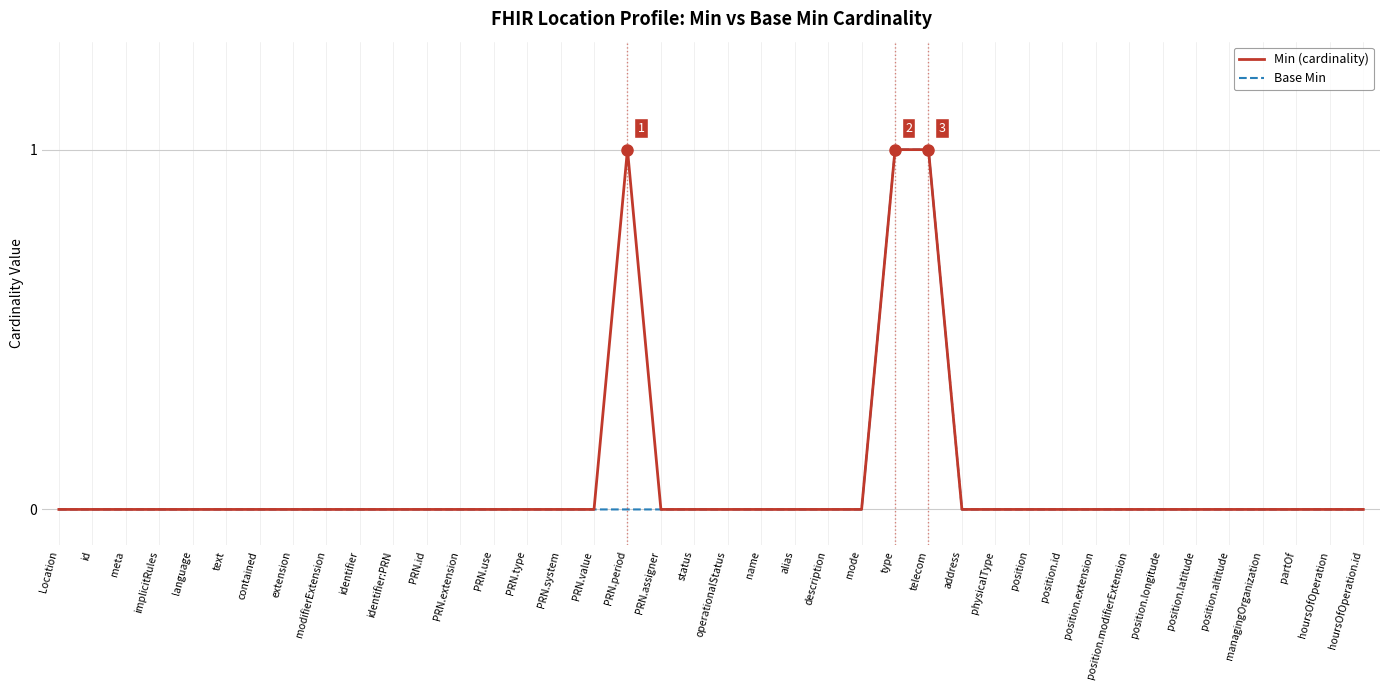

Reading right to left, what are all the values shown in this chart?

Min (cardinality): hoursOfOperation.id=0	hoursOfOperation=0	partOf=0	managingOrganization=0	position.altitude=0	position.latitude=0	position.longitude=0	position.modifierExtension=0	position.extension=0	position.id=0	position=0	physicalType=0	address=0	telecom=1	type=1	mode=0	description=0	alias=0	name=0	operationalStatus=0	status=0	PRN.assigner=0	PRN.period=1	PRN.value=0	PRN.system=0	PRN.type=0	PRN.use=0	PRN.extension=0	PRN.id=0	identifier:PRN=0	identifier=0	modifierExtension=0	extension=0	contained=0	text=0	language=0	implicitRules=0	meta=0	id=0	Location=0
Base Min: hoursOfOperation.id=0	hoursOfOperation=0	partOf=0	managingOrganization=0	position.altitude=0	position.latitude=0	position.longitude=0	position.modifierExtension=0	position.extension=0	position.id=0	position=0	physicalType=0	address=0	telecom=1	type=1	mode=0	description=0	alias=0	name=0	operationalStatus=0	status=0	PRN.assigner=0	PRN.period=0	PRN.value=0	PRN.system=0	PRN.type=0	PRN.use=0	PRN.extension=0	PRN.id=0	identifier:PRN=0	identifier=0	modifierExtension=0	extension=0	contained=0	text=0	language=0	implicitRules=0	meta=0	id=0	Location=0